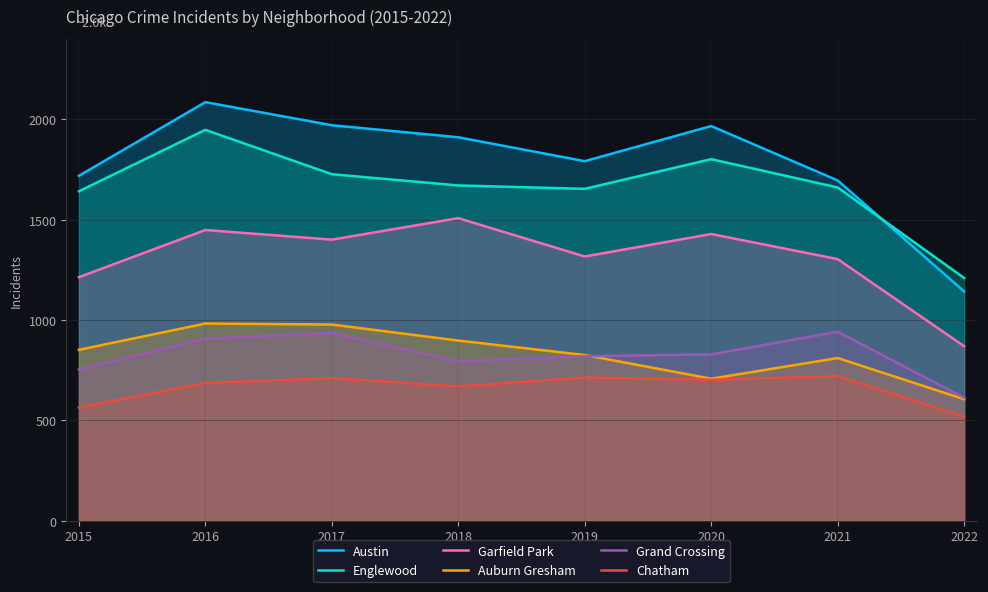

What is the difference between the Chatham values at 2018 and 2021?

51